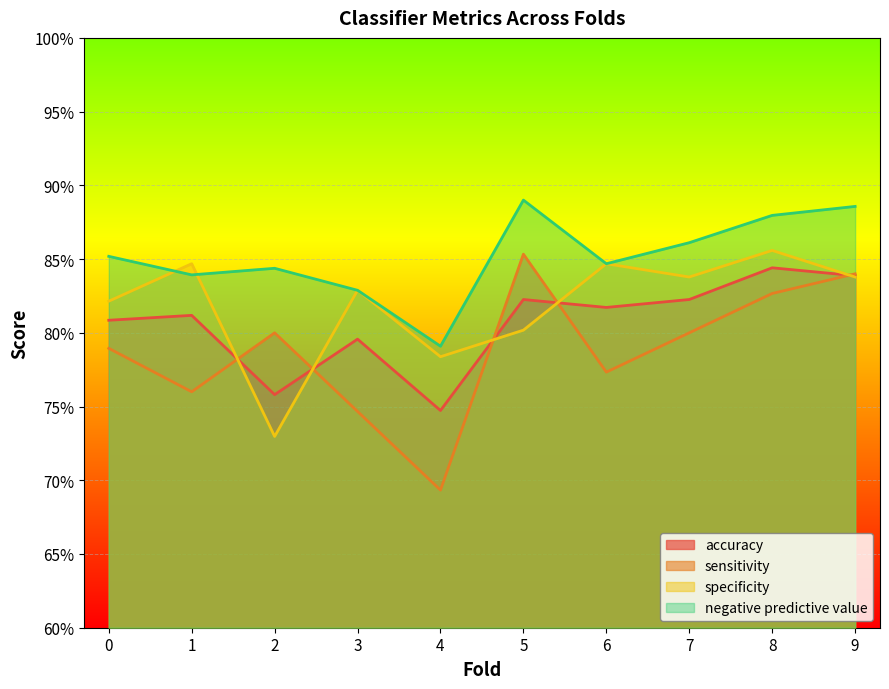

Reading right to left, transcribe all the data shown in this chart.

accuracy: 0.8	0.8	0.8	0.8	0.8	0.7	0.8	0.8	0.8	0.8
sensitivity: 0.8	0.8	0.8	0.8	0.9	0.7	0.7	0.8	0.8	0.8
specificity: 0.8	0.9	0.8	0.8	0.8	0.8	0.8	0.7	0.8	0.8
negative predictive value: 0.9	0.9	0.9	0.8	0.9	0.8	0.8	0.8	0.8	0.9